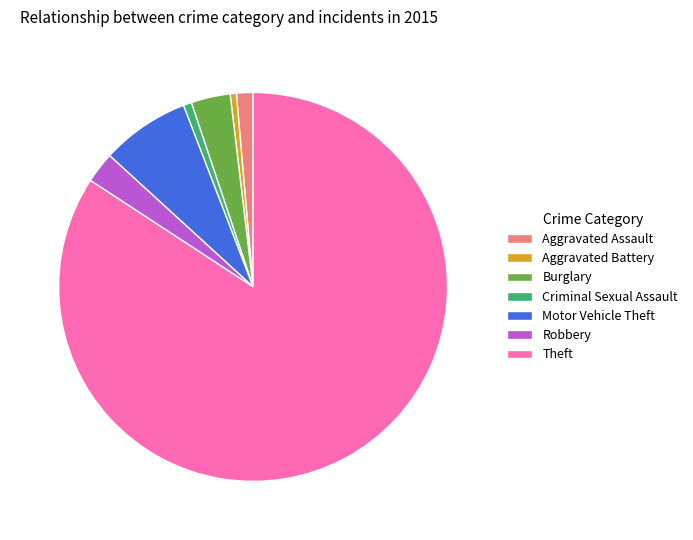

Count the number of slices in the pie.

7